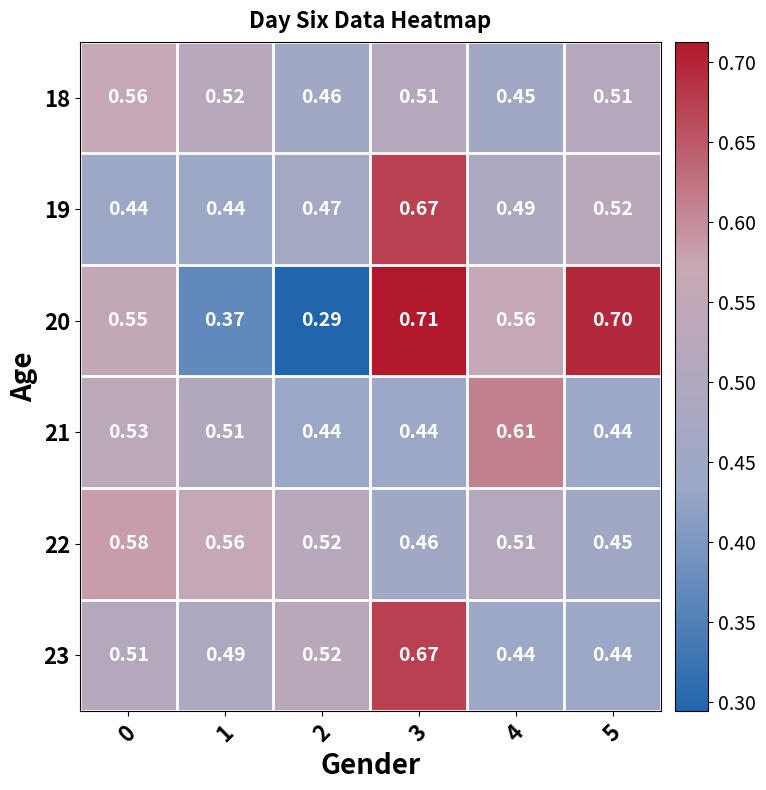

Is the value of 21 at 0 greater than the value of 19 at 3?

No